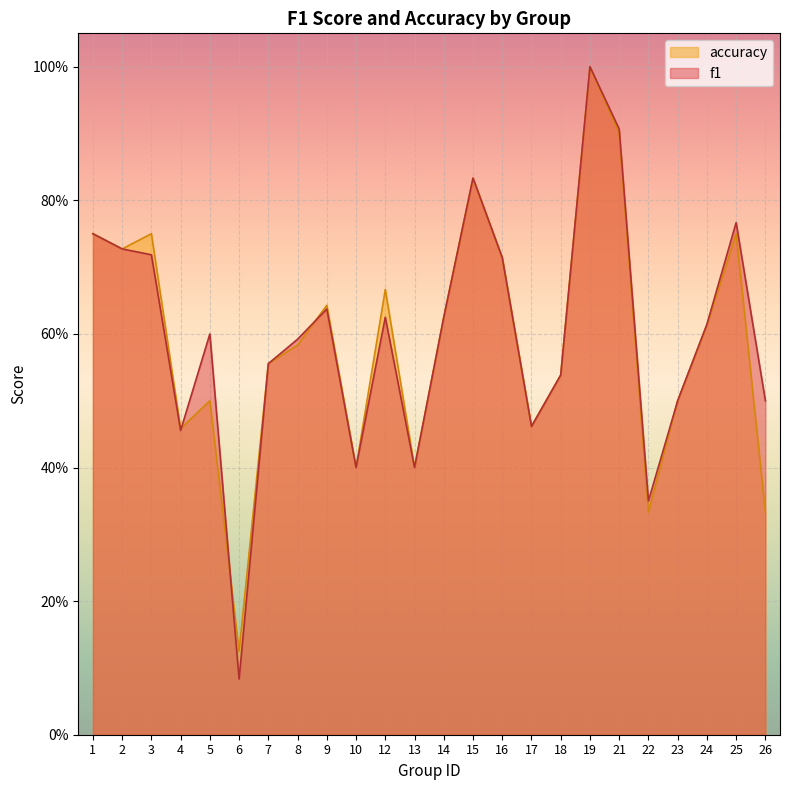

What is the difference between the maximum and minimum values in the accuracy series?

0.9